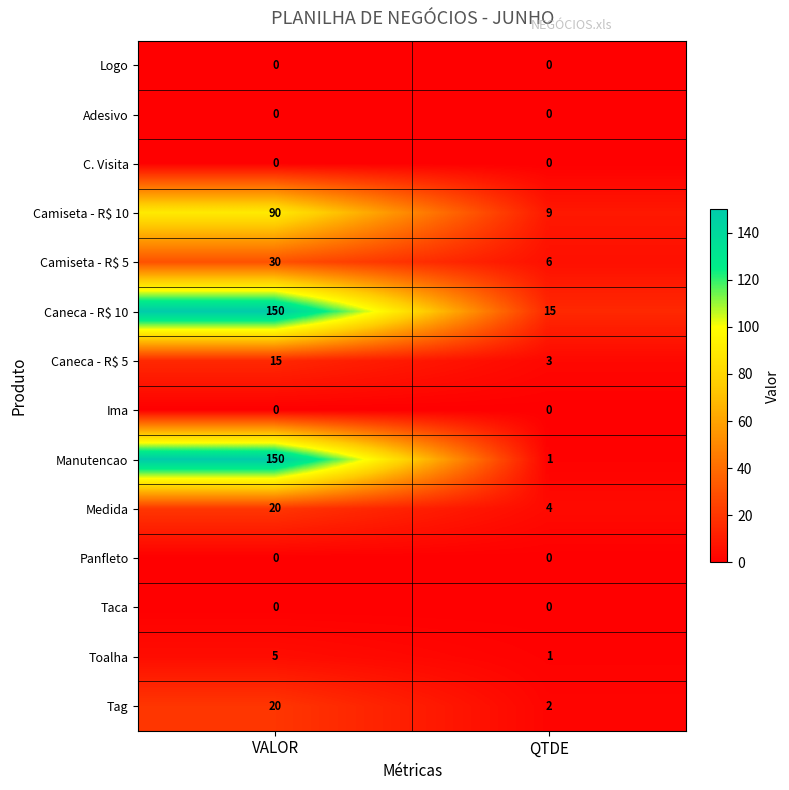

What is the difference between the Camiseta - R$ 5 values at VALOR and QTDE?

24